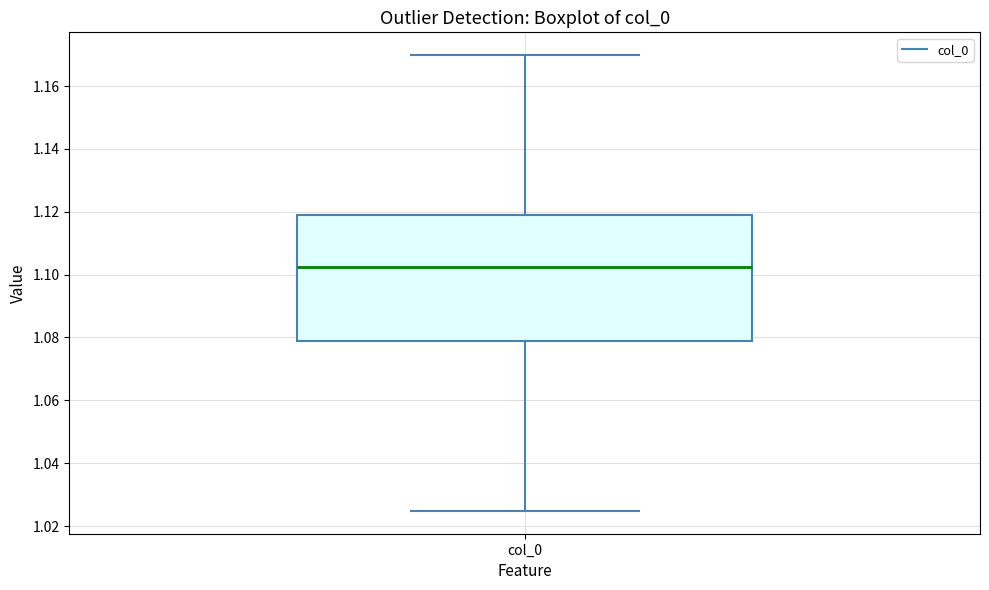

Read this box plot against the y-axis: the position of the median line, the range covered by the box, and the ends of both whiskers. The values are not printed on the chart, so give them approximately, as read against the axis.

median 1.102, box 1.078 to 1.120, whiskers 1.024 to 1.170